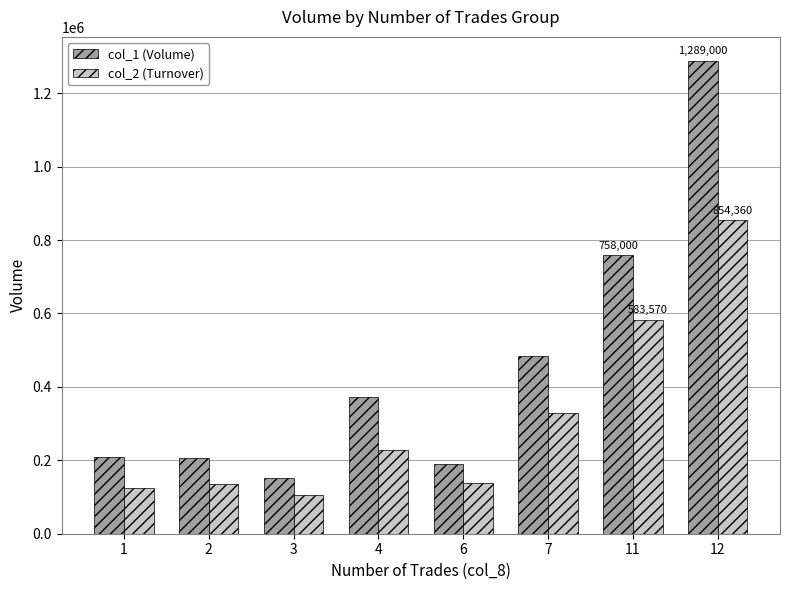

What is the average value of the col_1 (Volume) series?

457125